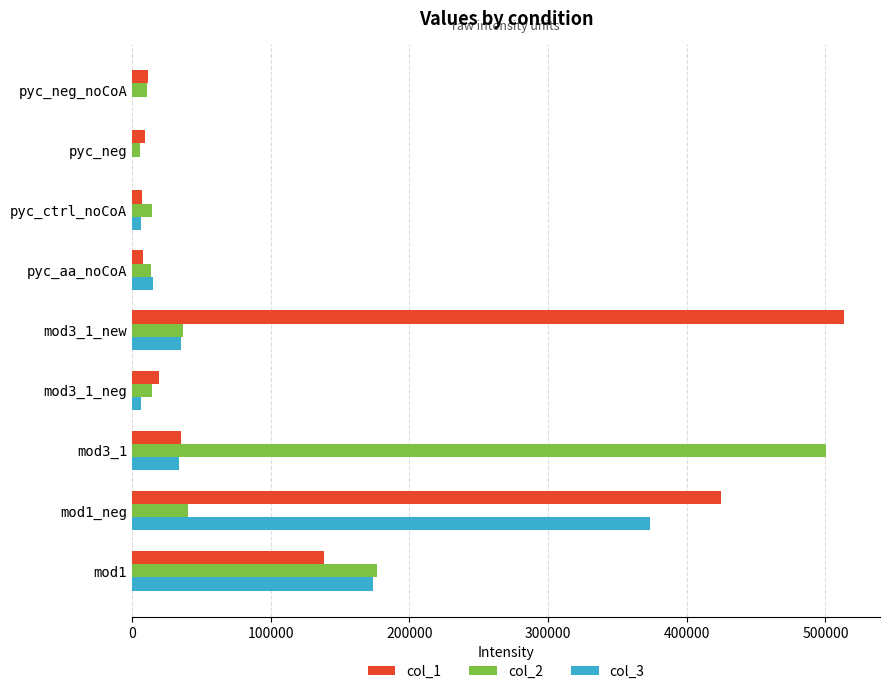

What is the sum of all col_1 values?

1167336.1